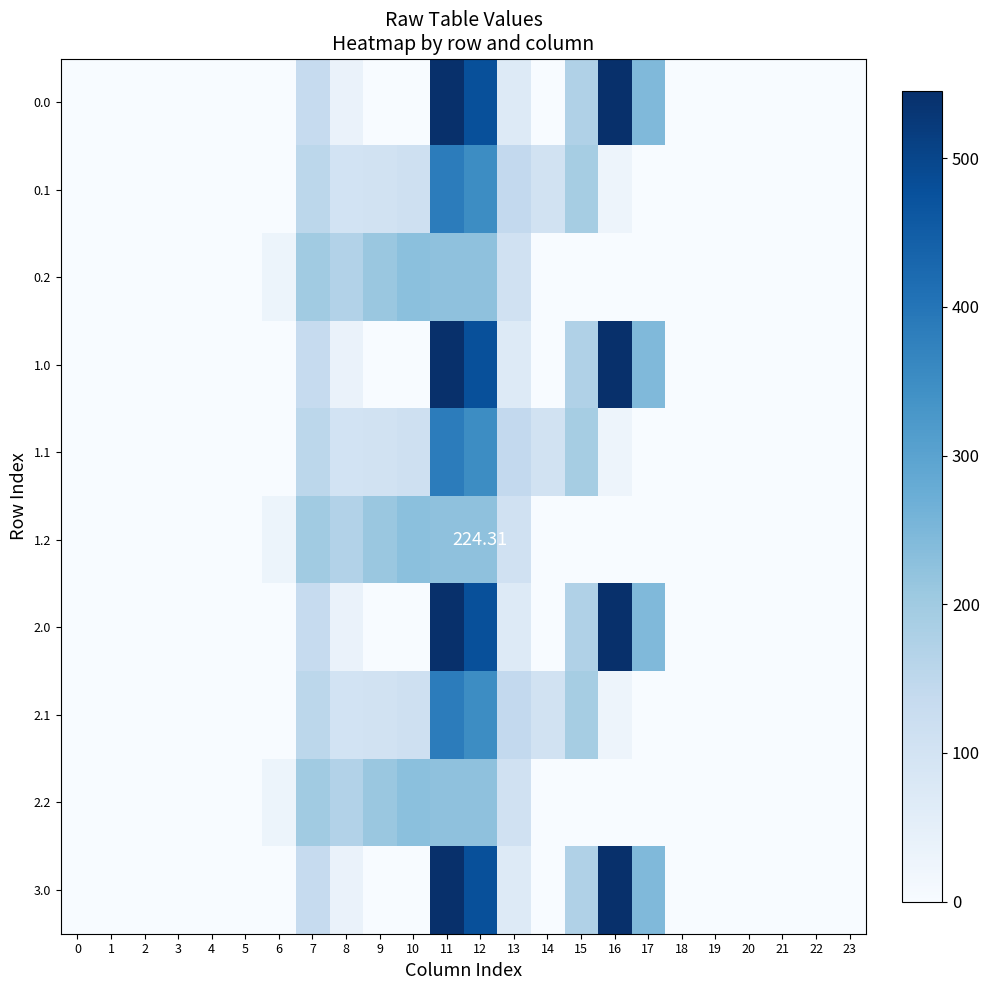

At which category is the sum across all series the highest?

11